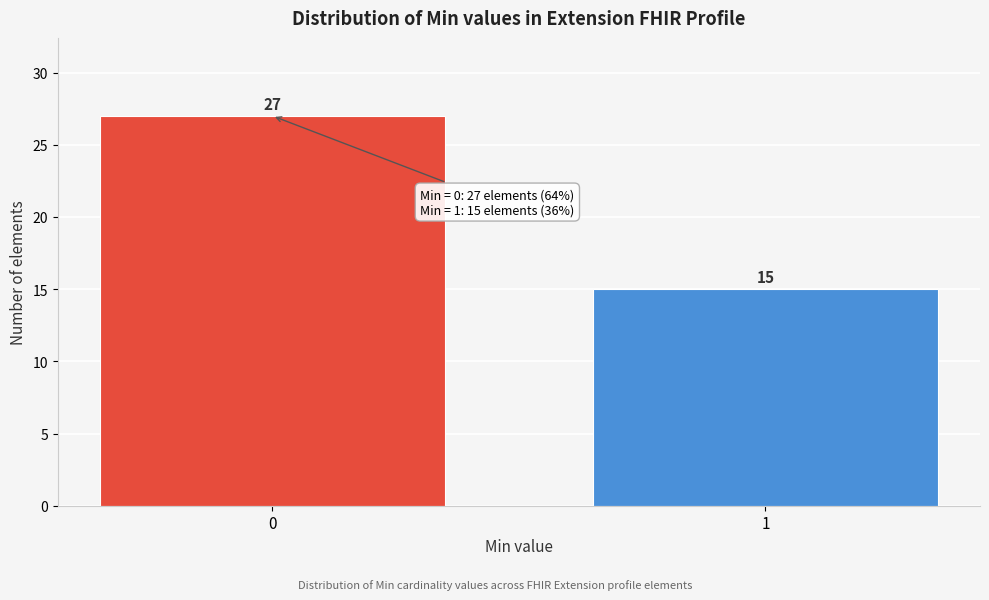

Reading left to right, extract all data points from this chart.

27	15